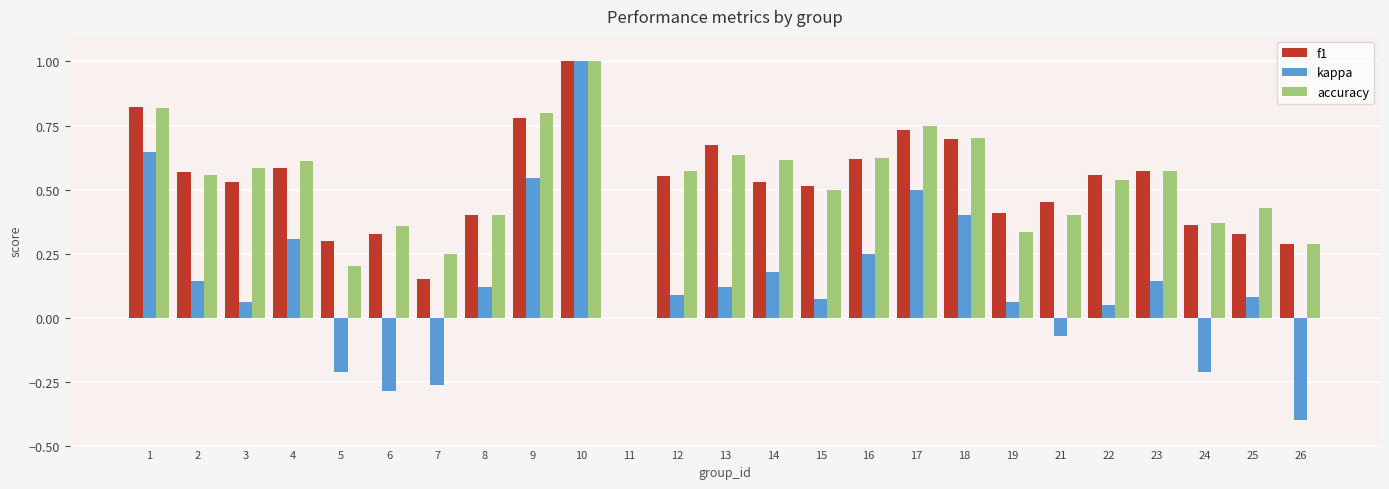

The kappa series shows -0.1 at 24. True or false?

False